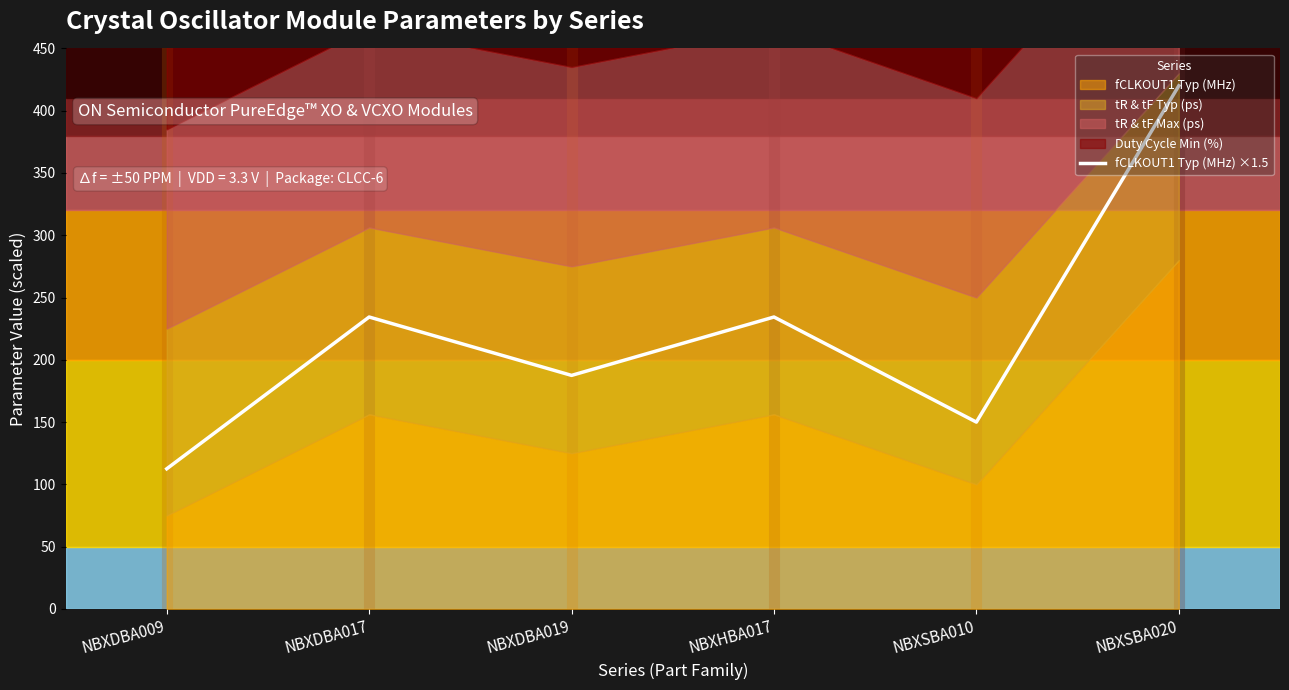

How many values are below 234?

3